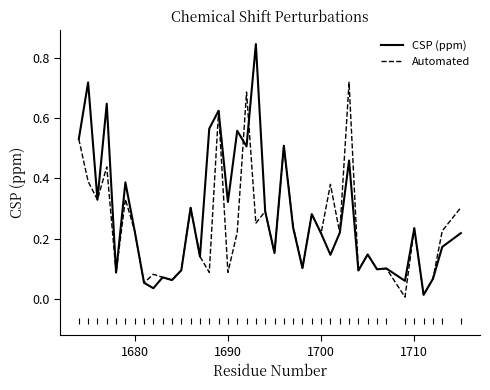

Which series has the widest spread of values?

CSP (ppm)